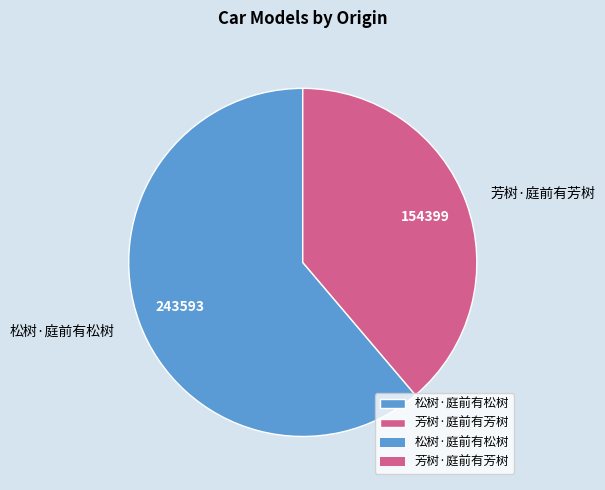

Is 芳树·庭前有芳树 the majority of the pie?

No